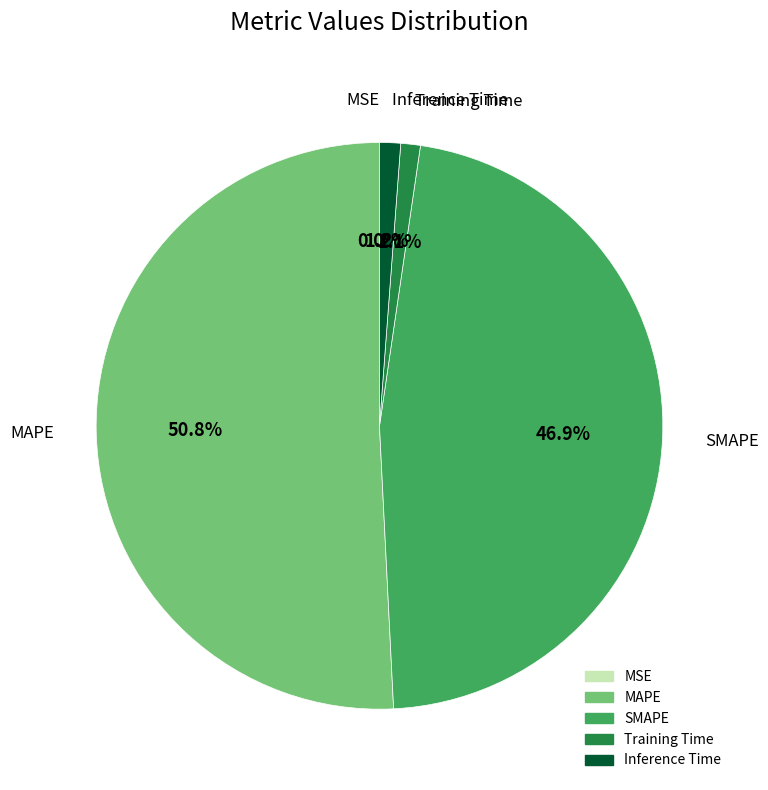

What portion of the pie excludes Training Time?

98.9%